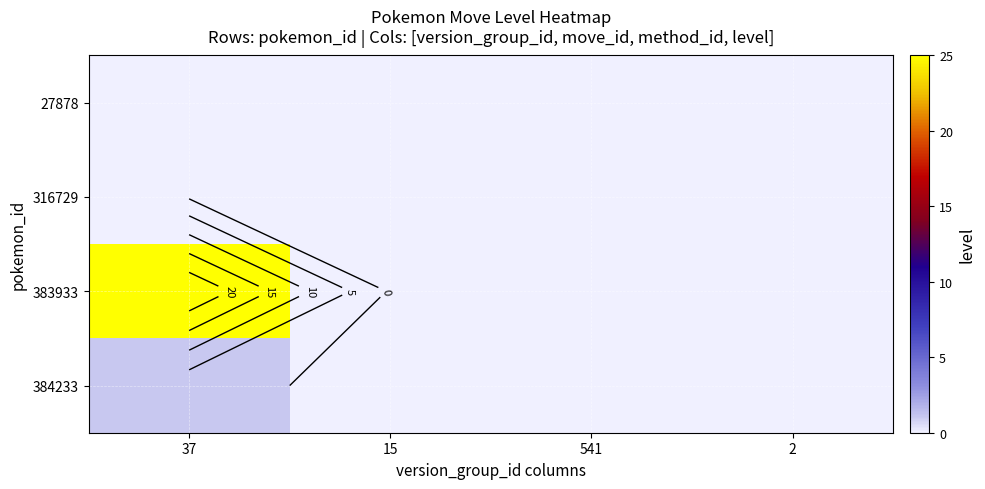

How many 383933 values are between 0 and 25?

4